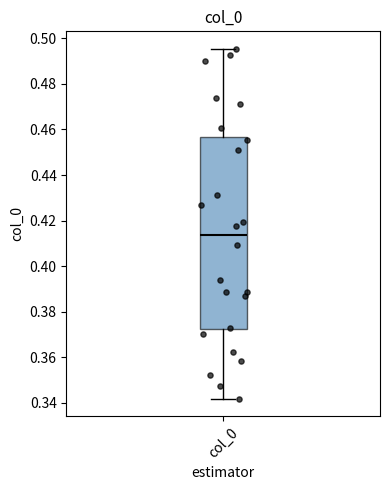

Transcribe this box plot: give where the median line is, the range the box spans, and where the two whiskers end, as read against the y-axis. The values are not printed on the chart, so give them approximately, as read against the axis.

median 0.414, box 0.372 to 0.456, whiskers 0.342 to 0.496